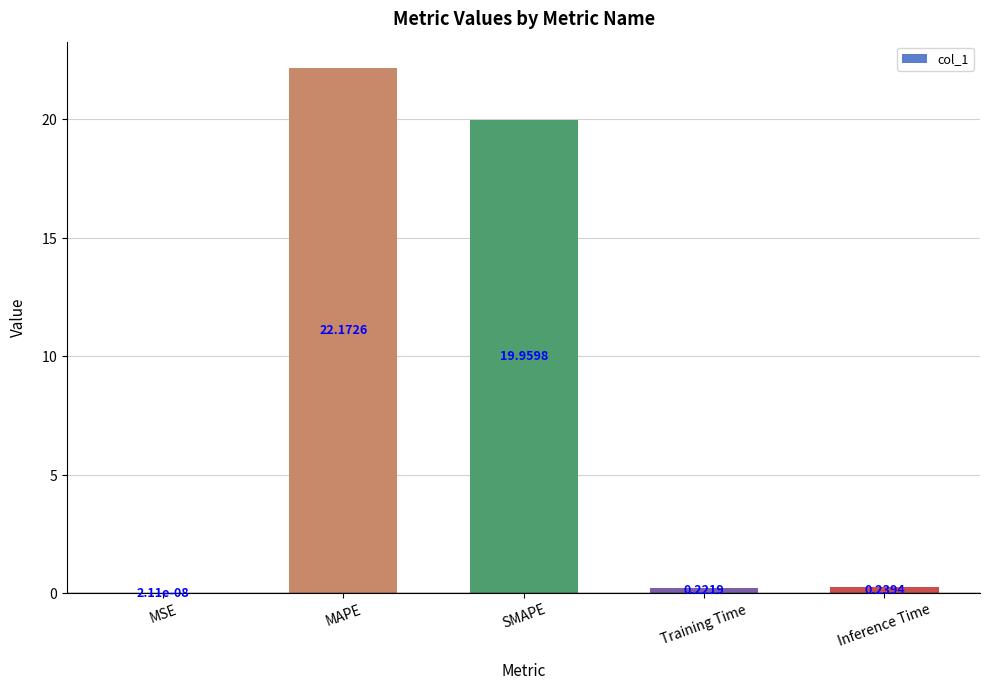

Which has a higher value, MAPE or Training Time?

MAPE